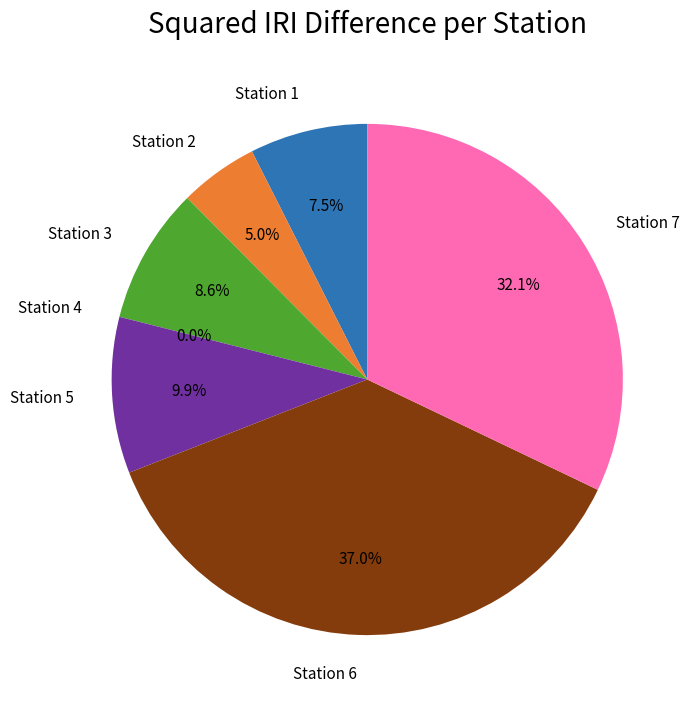

Is it true that Station 3 is 9% of the pie?

True